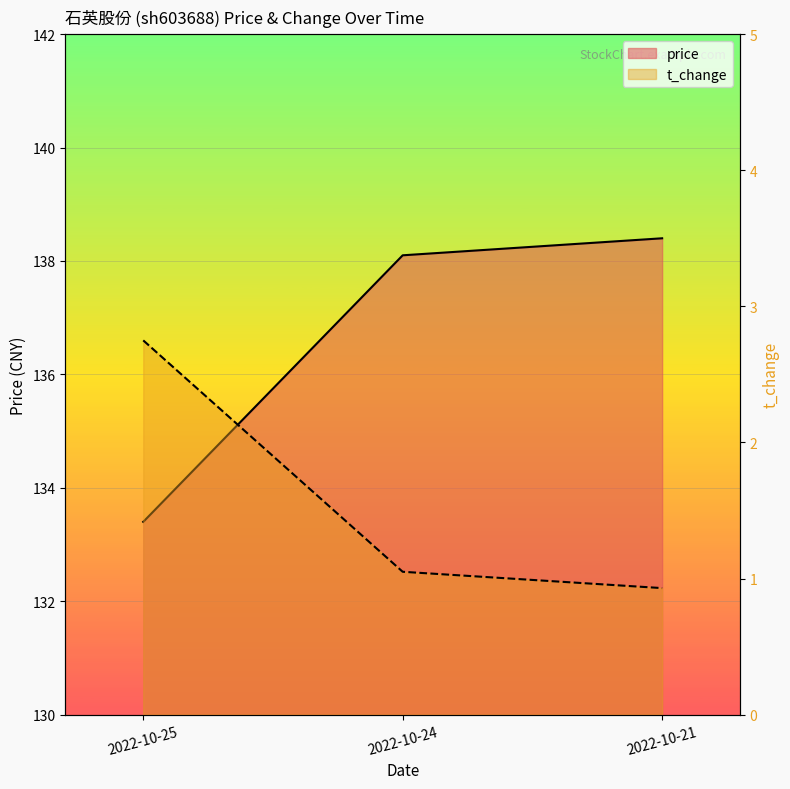

Which category has the lowest value in the t_change series?

2022-10-21